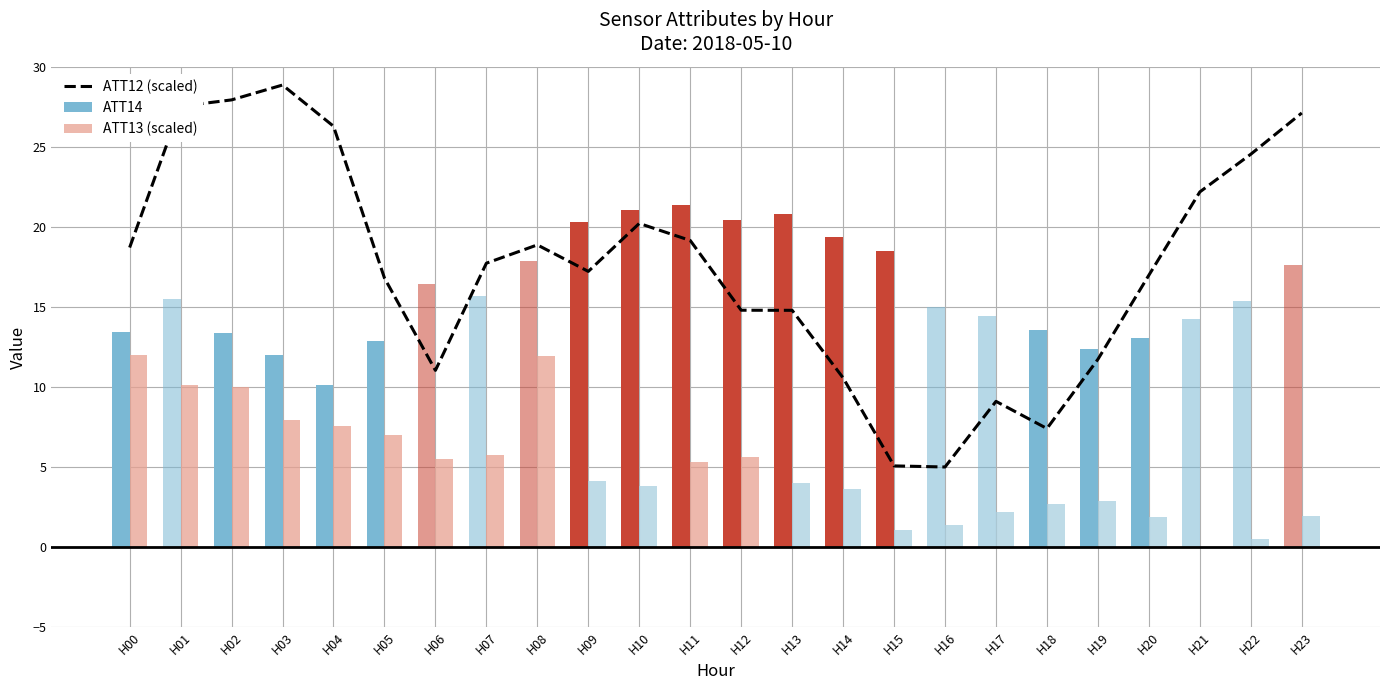

What is the difference between the second highest and minimum values in the ATT12 (scaled) series?

22.9